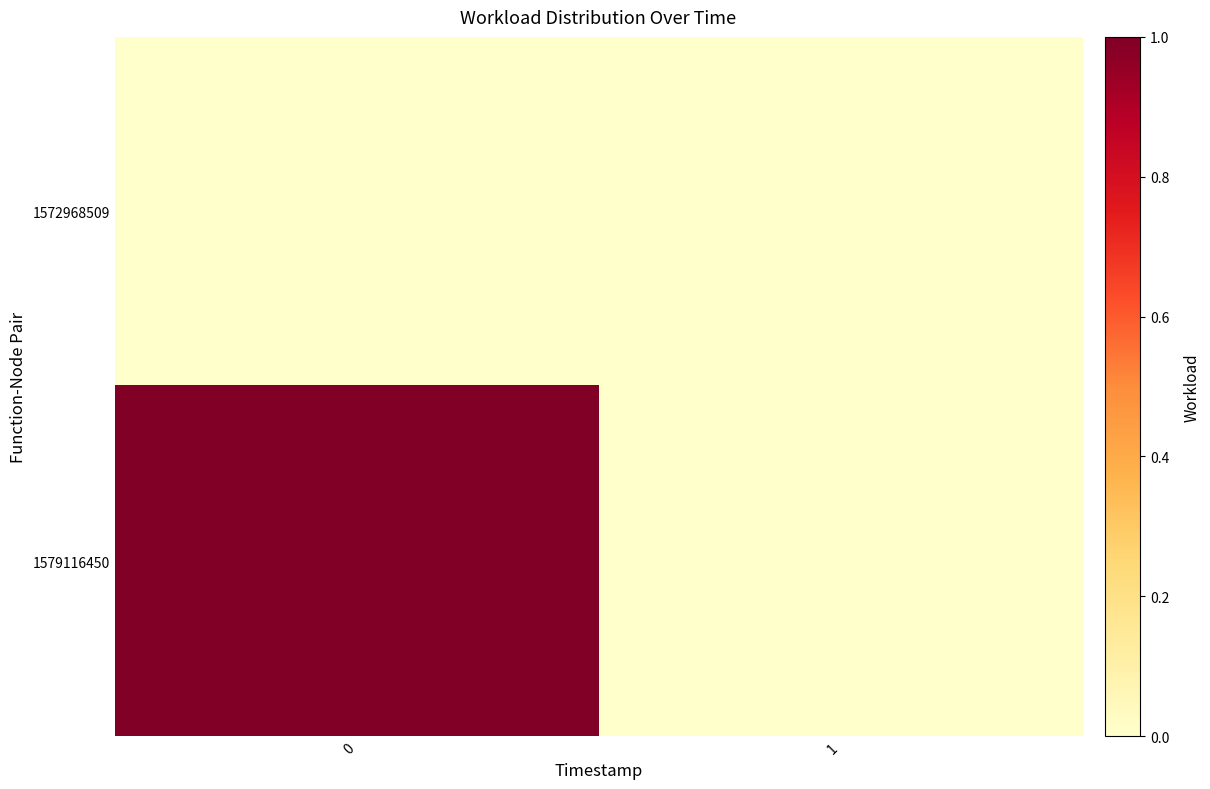

How many data points does each series have?

2